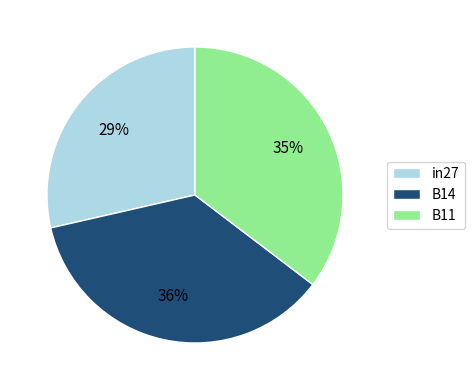

Rank the categories by value from lowest to highest.

in27, B11, B14